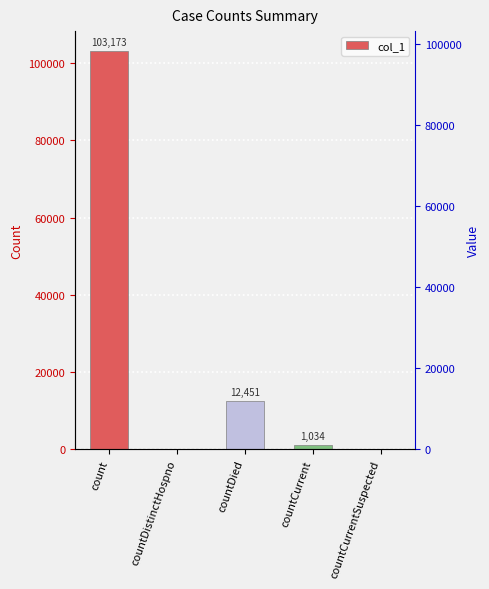

What is the label of the 3rd bar from the right?

countDied